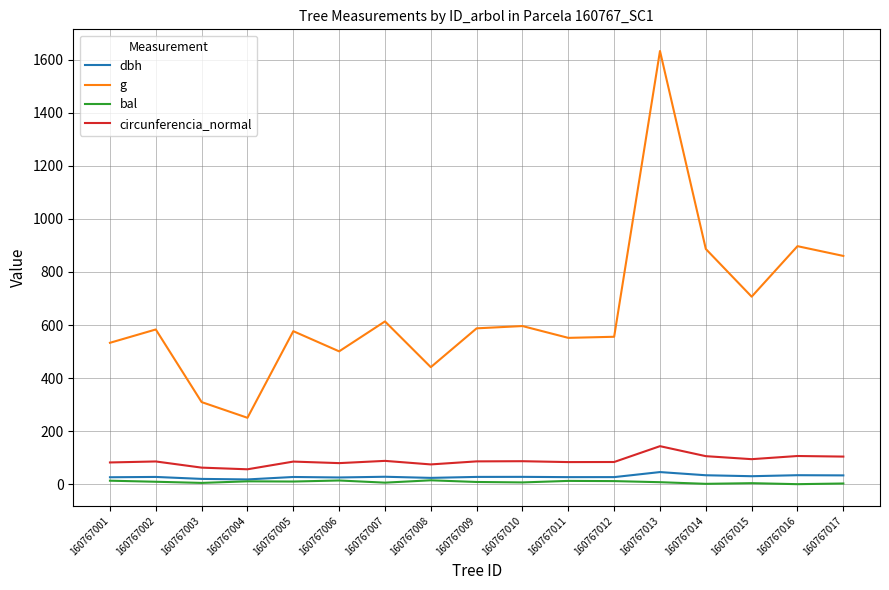

Which label corresponds to the largest value in the chart?

160767013